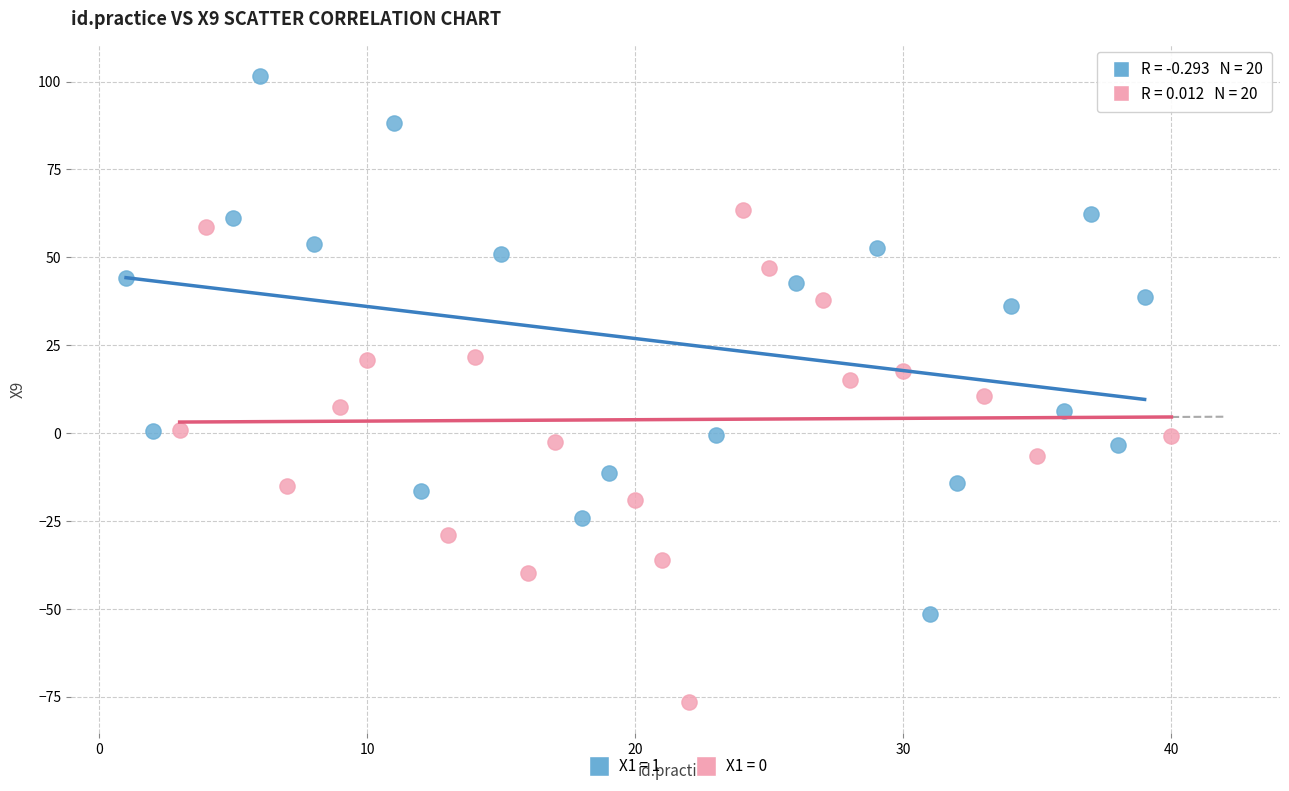

Which series contains the lowest Y value?

X1 = 0